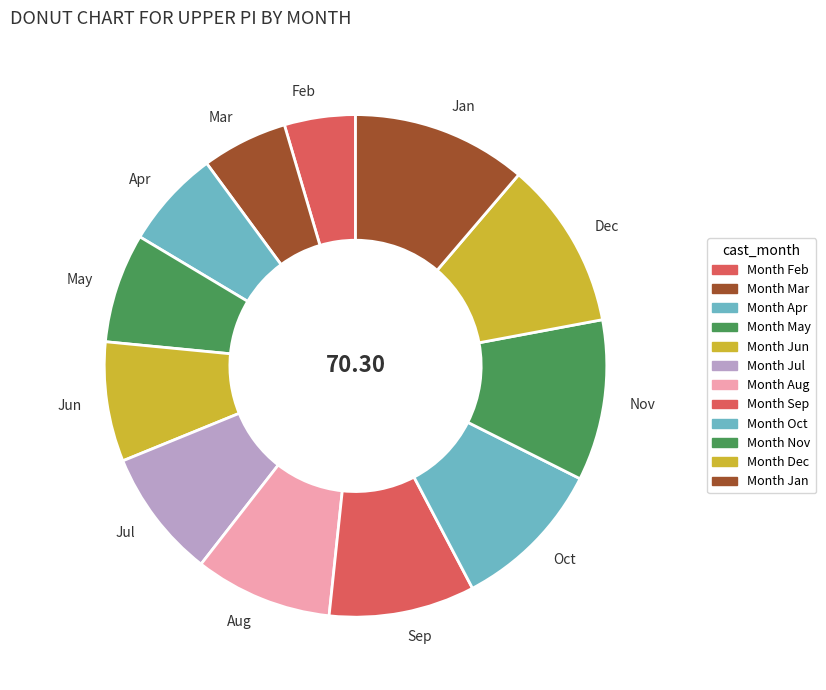

Approximately how many times larger is the value at Jul compared to Sep?

0.9